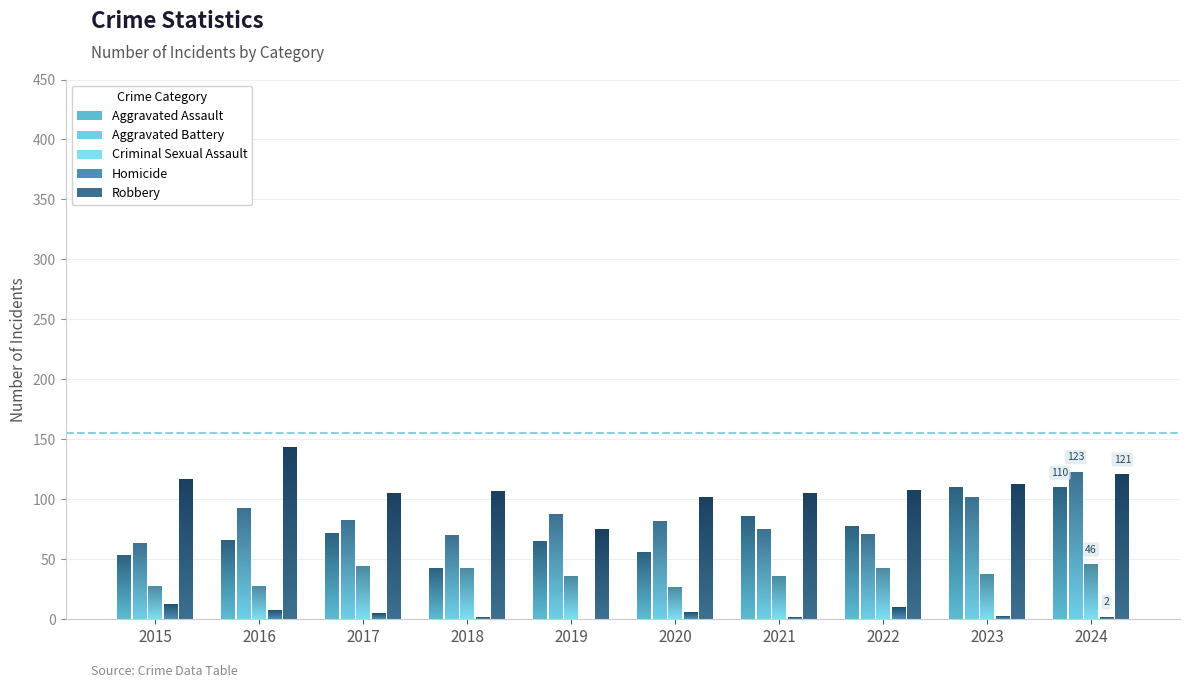

What is the value of the Aggravated Assault bar at the 9th from the left?

110